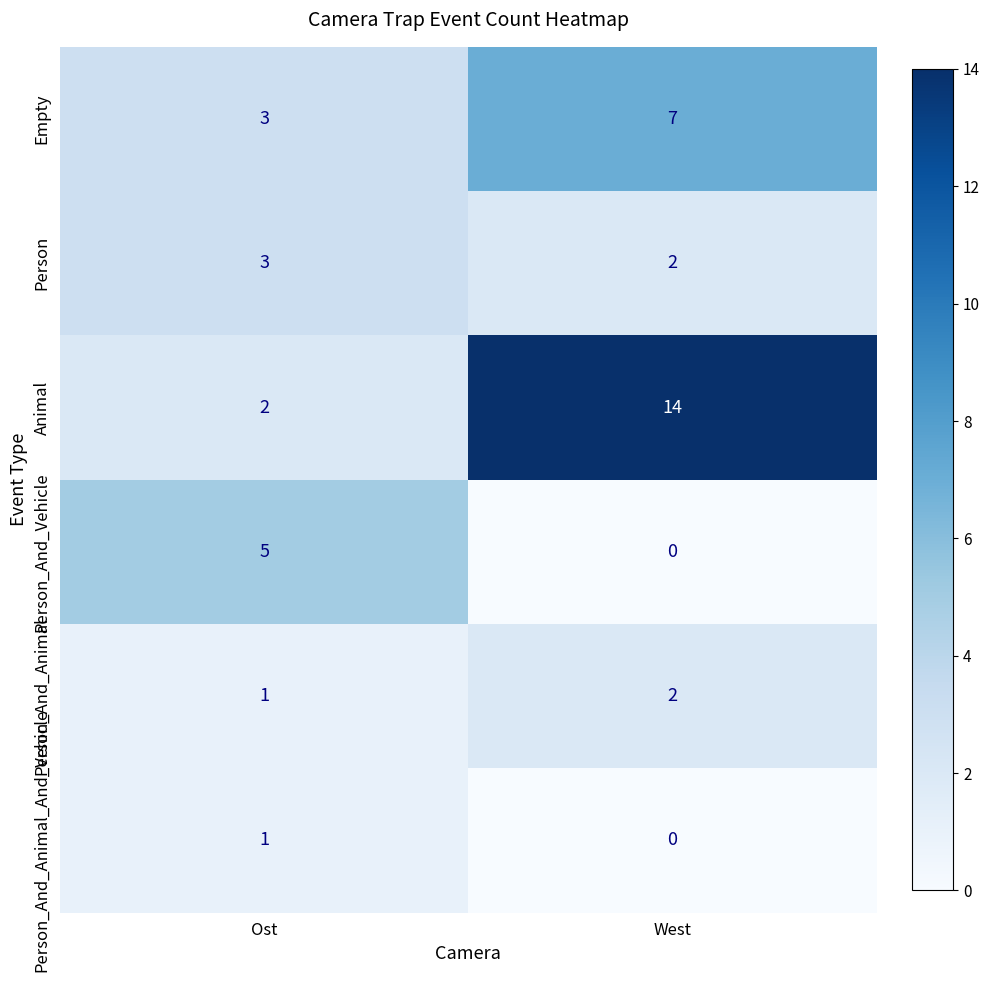

Reading left to right, list all the values displayed in this chart.

Empty: 3	7
Person: 3	2
Animal: 2	14
Person_And_Vehicle: 5	0
Person_And_Animal: 1	2
Person_And_Animal_And_Vehicle: 1	0